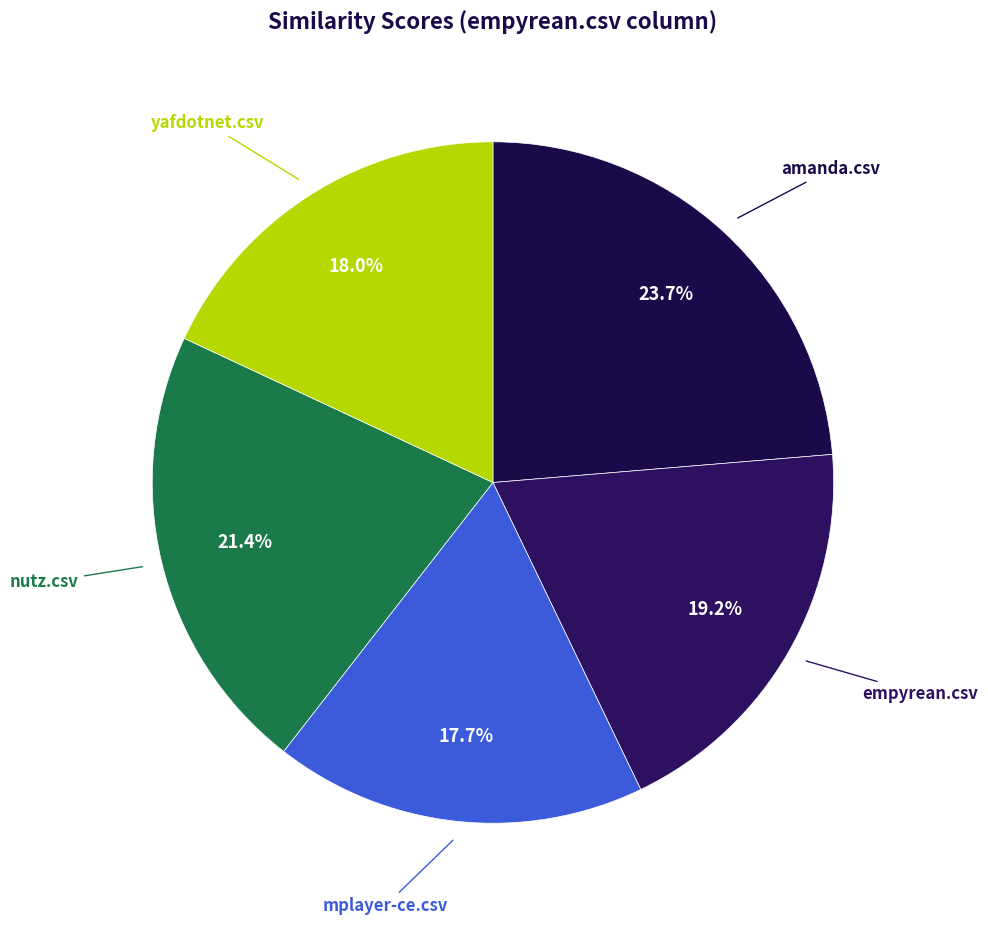

How many slices are in this pie chart?

5